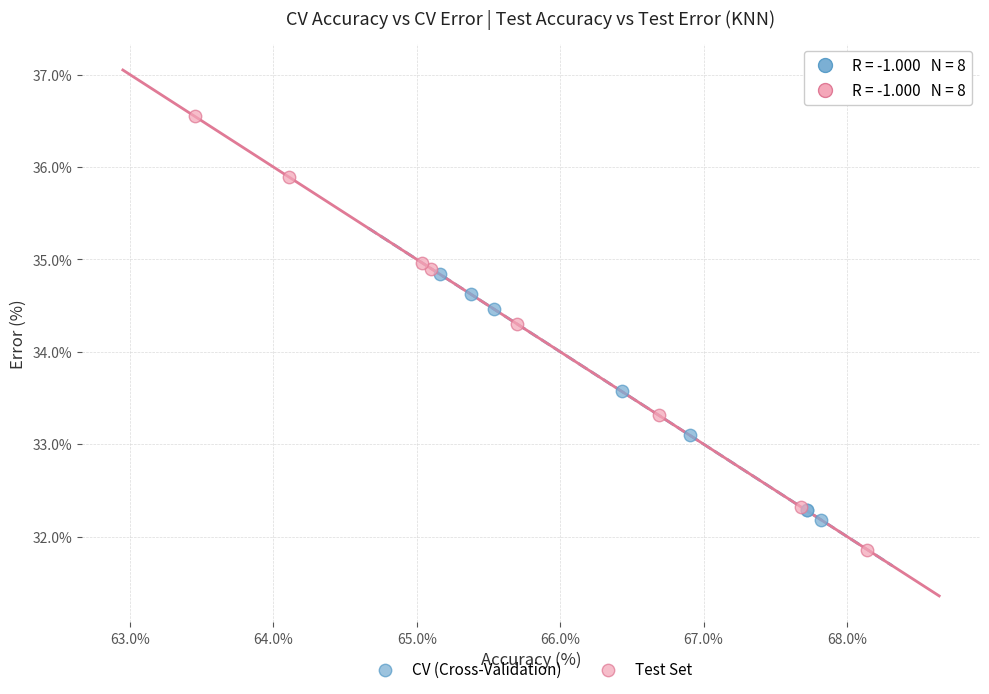

Which series contains the highest Y value?

Test Set